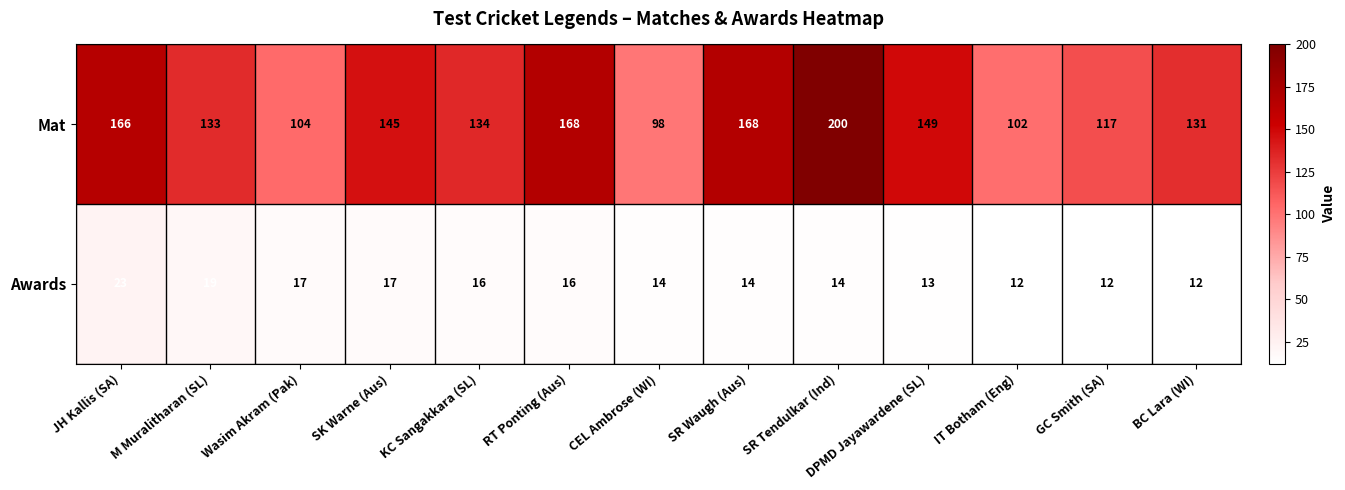

Is it true that Mat equals 168 at RT Ponting (Aus)?

True